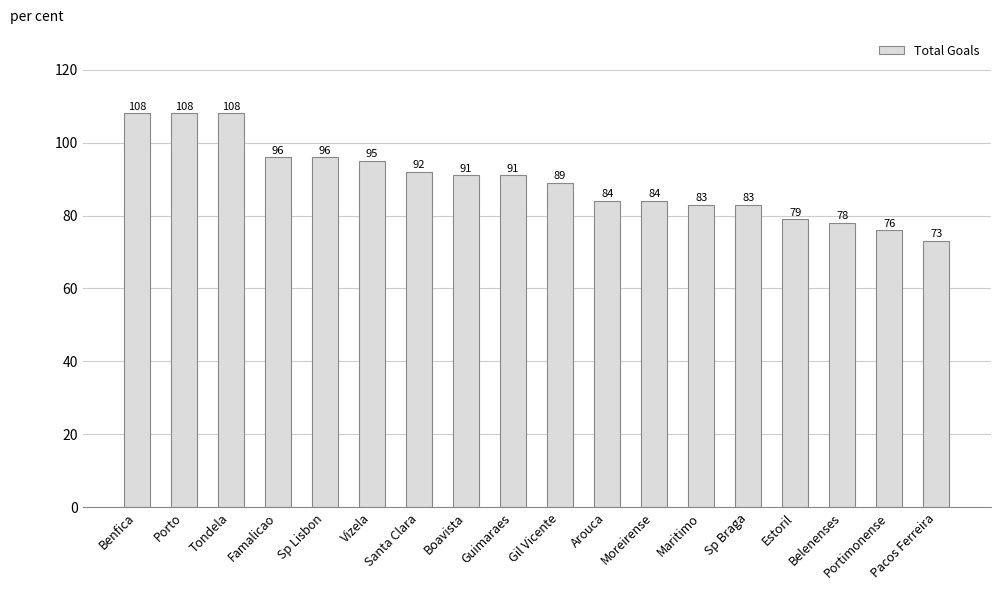

What value does the data have at Gil Vicente?

89